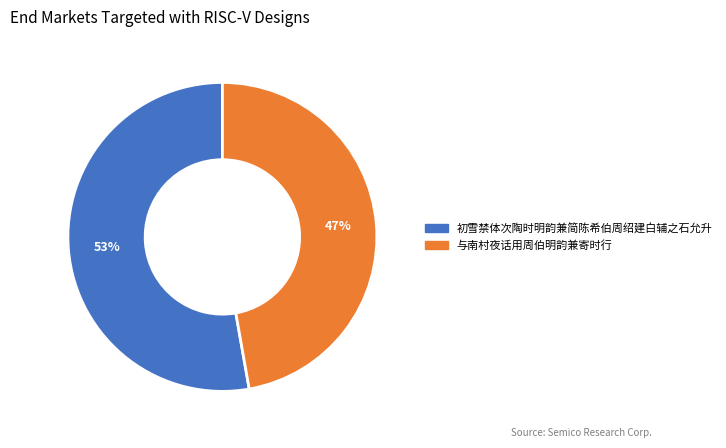

Which slice represents more than half of the pie?

初雪禁体次陶时明韵兼简陈希伯周绍建白辅之石允升